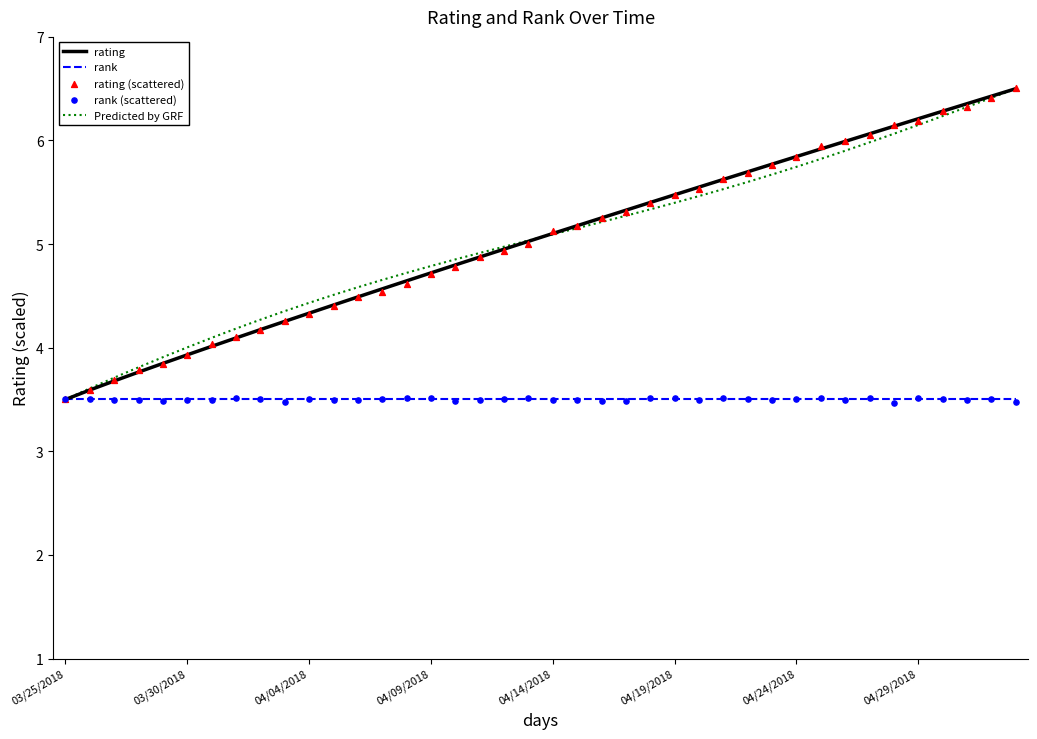

Which series contains the lowest Y value?

rank (scattered)